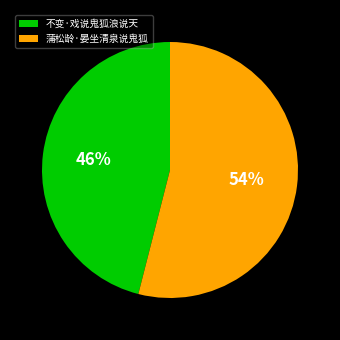

Approximately how many times larger is the value at 不变·戏说鬼狐浪说天 compared to 蒲松龄·晏坐清泉说鬼狐?

0.9